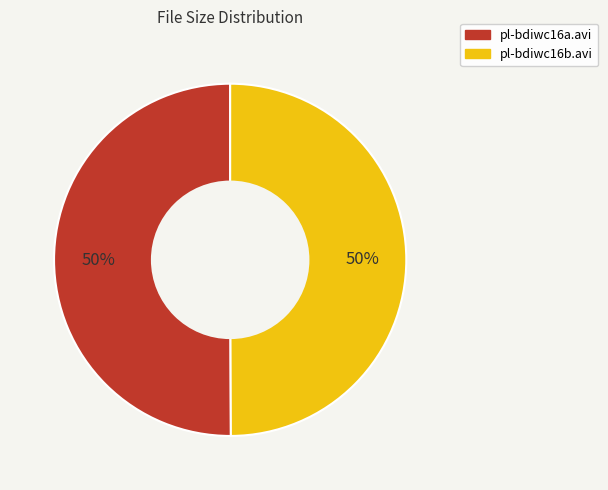

Is the sum of pl-bdiwc16a.avi and pl-bdiwc16b.avi greater than half?

Yes